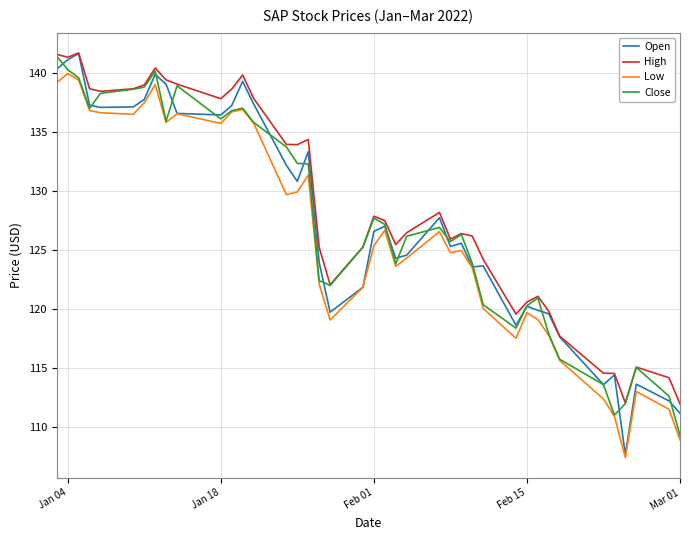

True or false: Open has more than 1 interior local peaks.

True